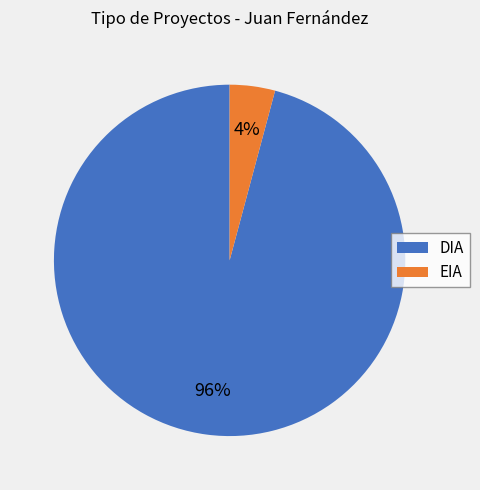

Combined, do EIA and DIA account for over 50%?

Yes